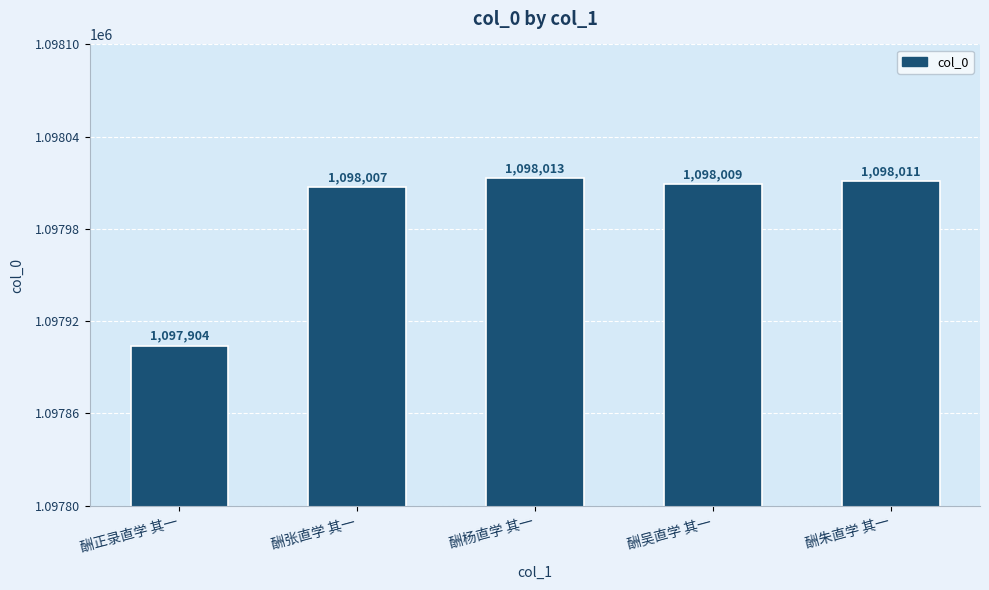

List the labels in order of value, smallest first.

酬正录直学 其一, 酬张直学 其一, 酬吴直学 其一, 酬朱直学 其一, 酬杨直学 其一